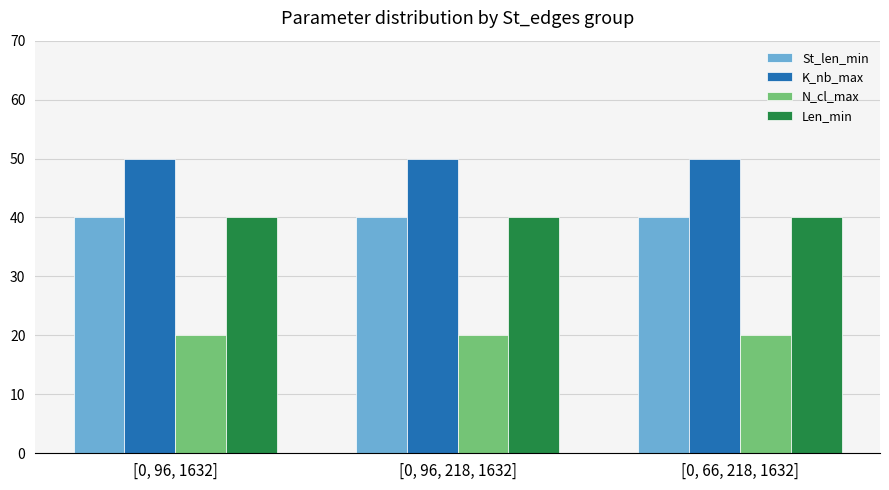

What is the difference between the highest and lowest values at [0, 96, 1632]?

30